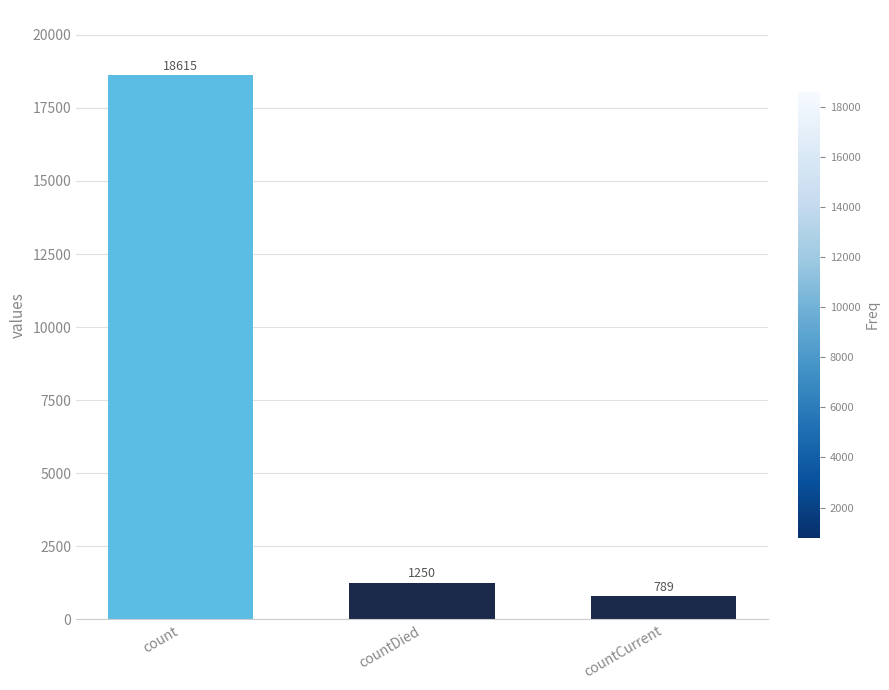

Reading left to right, list all the values displayed in this chart.

count=18615	countDied=1250	countCurrent=789